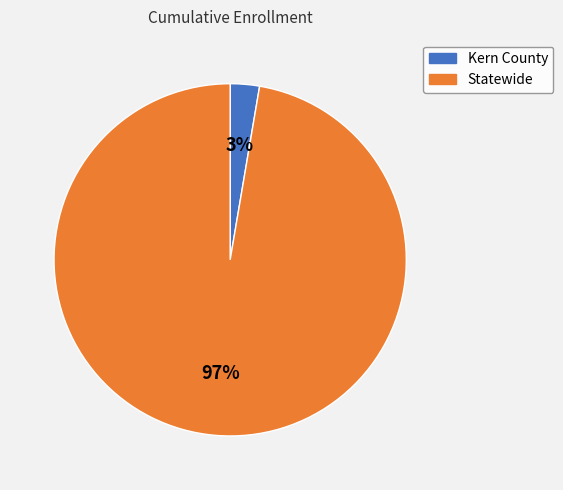

Is the sum of Kern County and Statewide greater than half?

Yes